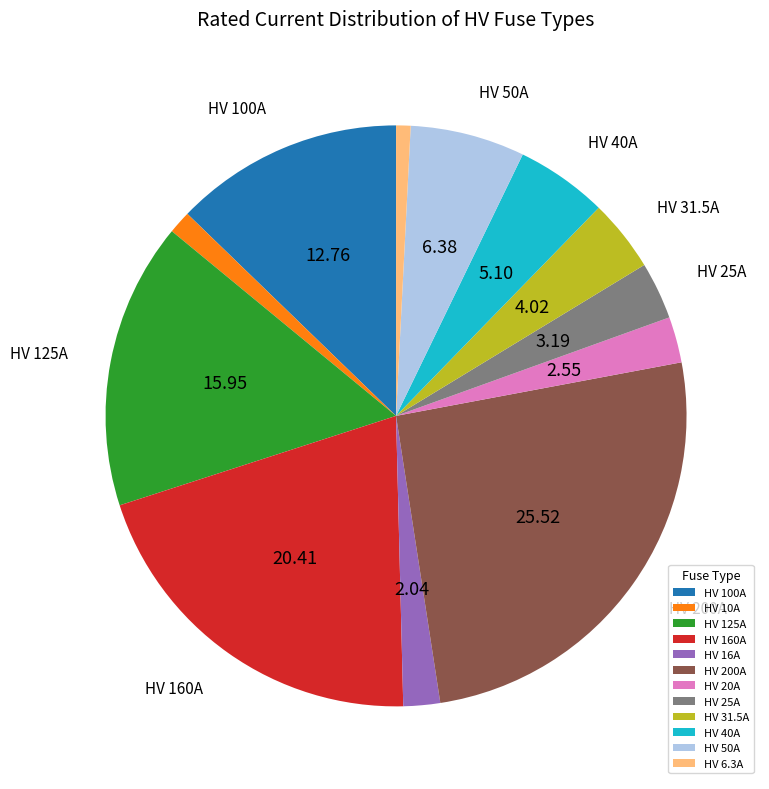

Is there a majority slice in this chart?

No